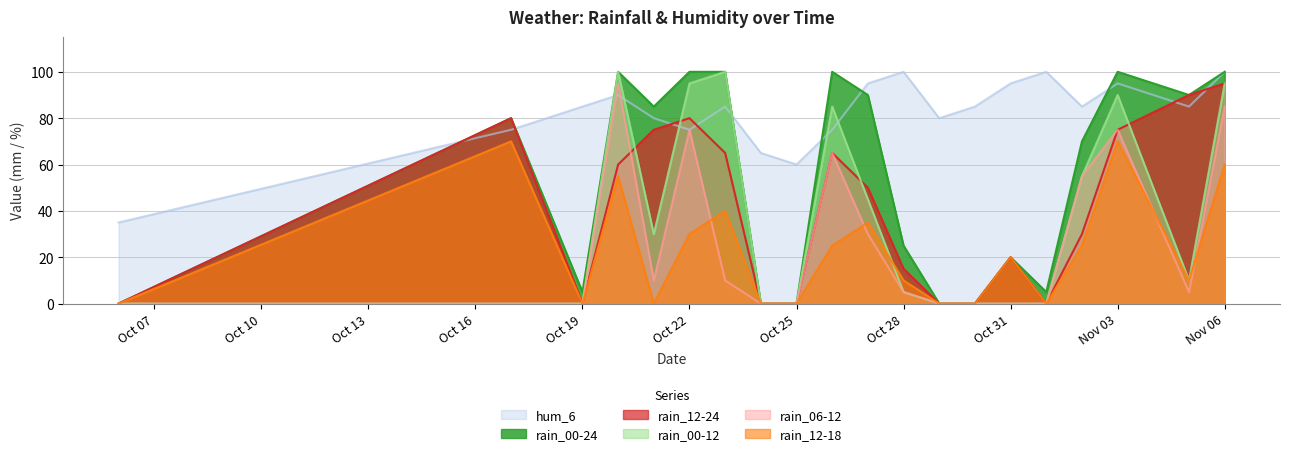

At which label does rain_00-24 reach its minimum?

2023-10-06